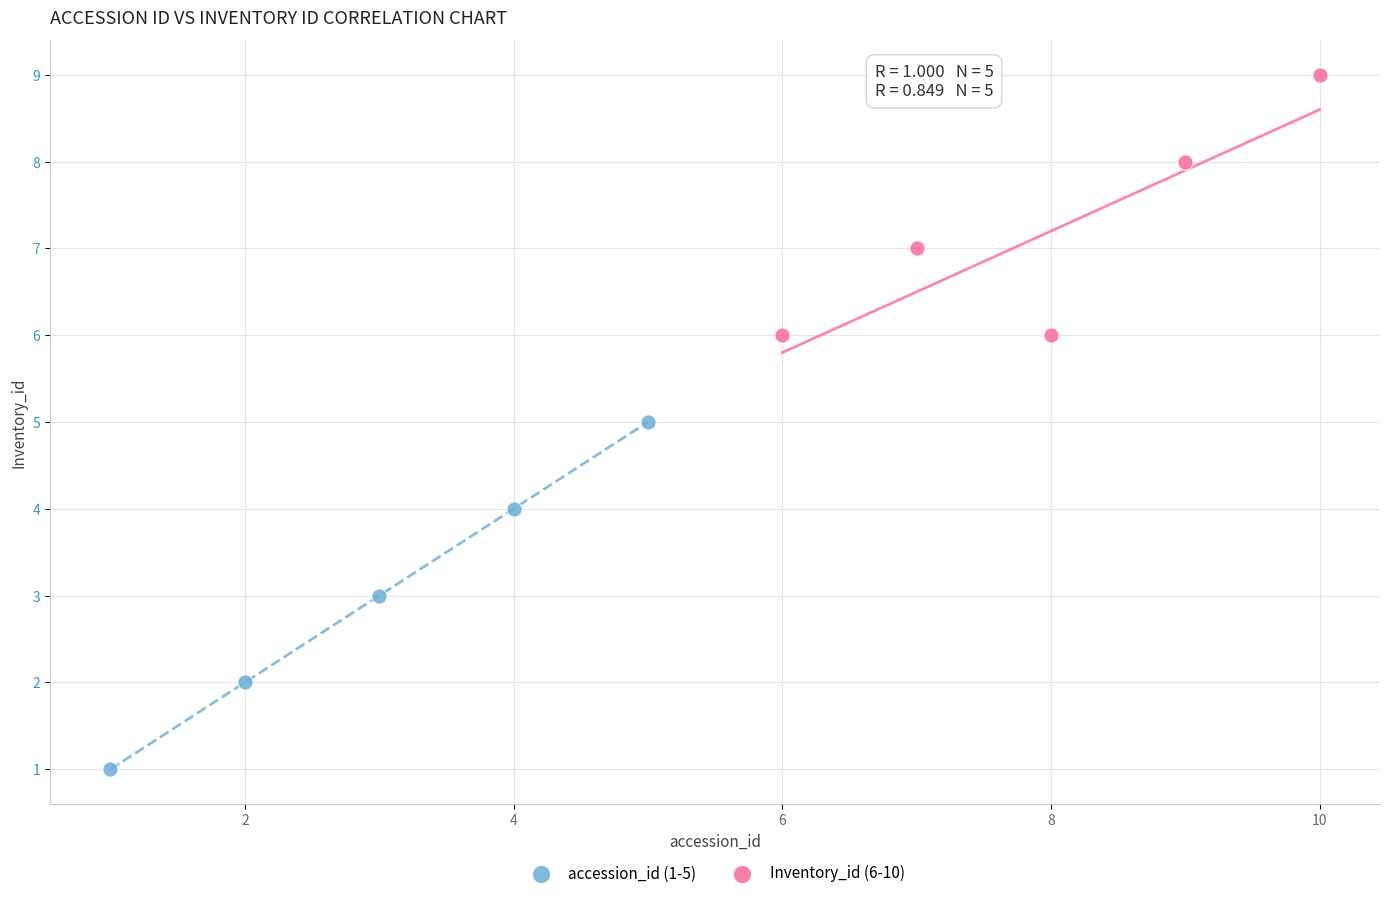

Which series has the largest Y range (max minus min)?

accession_id (1-5)